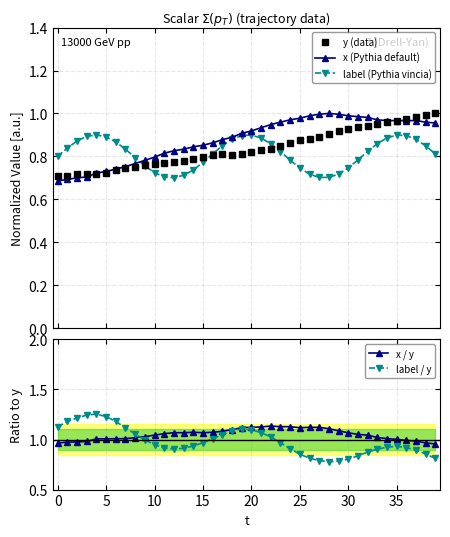

How many data points does each series have?

40